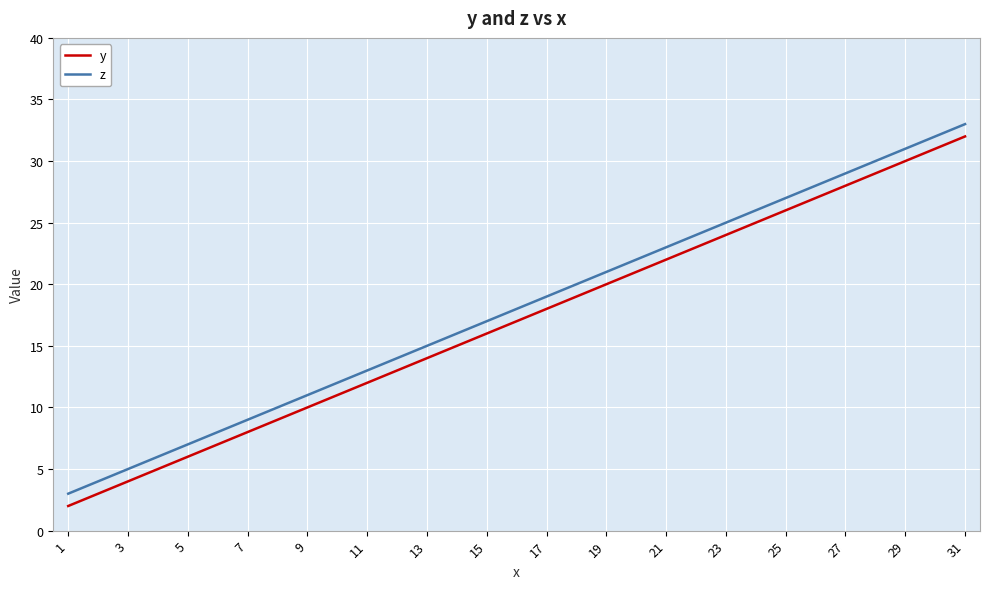

Reading right to left, what are all the values shown in this chart?

y: 32	31	30	29	28	27	26	25	24	23	22	21	20	19	18	17	16	15	14	13	12	11	10	9	8	7	6	5	4	3	2
z: 33	32	31	30	29	28	27	26	25	24	23	22	21	20	19	18	17	16	15	14	13	12	11	10	9	8	7	6	5	4	3